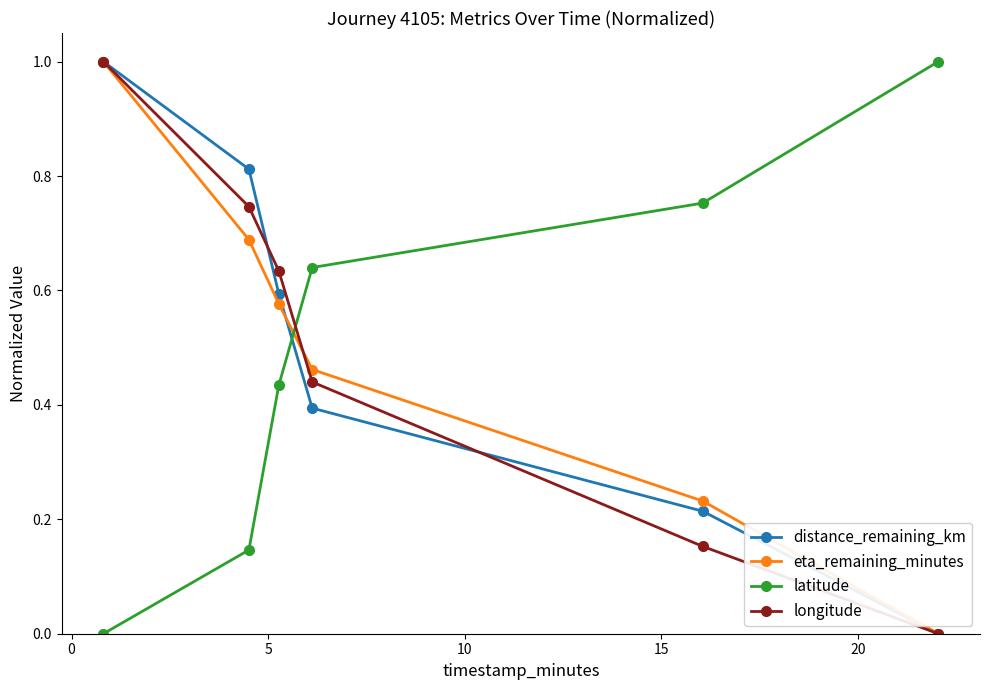

Does the chart display data point markers on the line(s)?

Yes